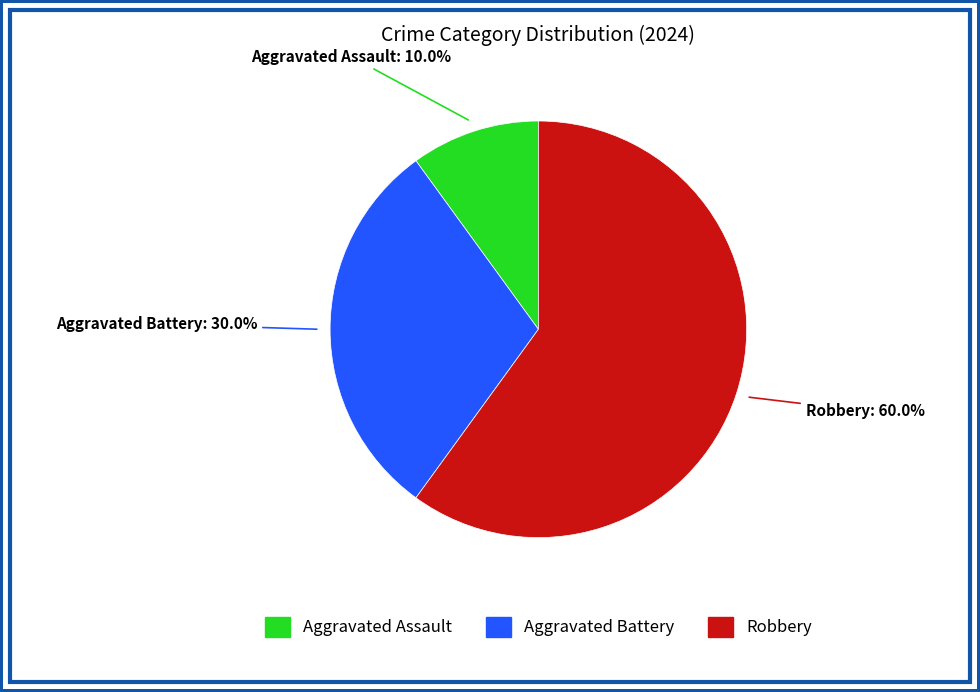

Rank the categories by value from lowest to highest.

Aggravated Assault, Aggravated Battery, Robbery